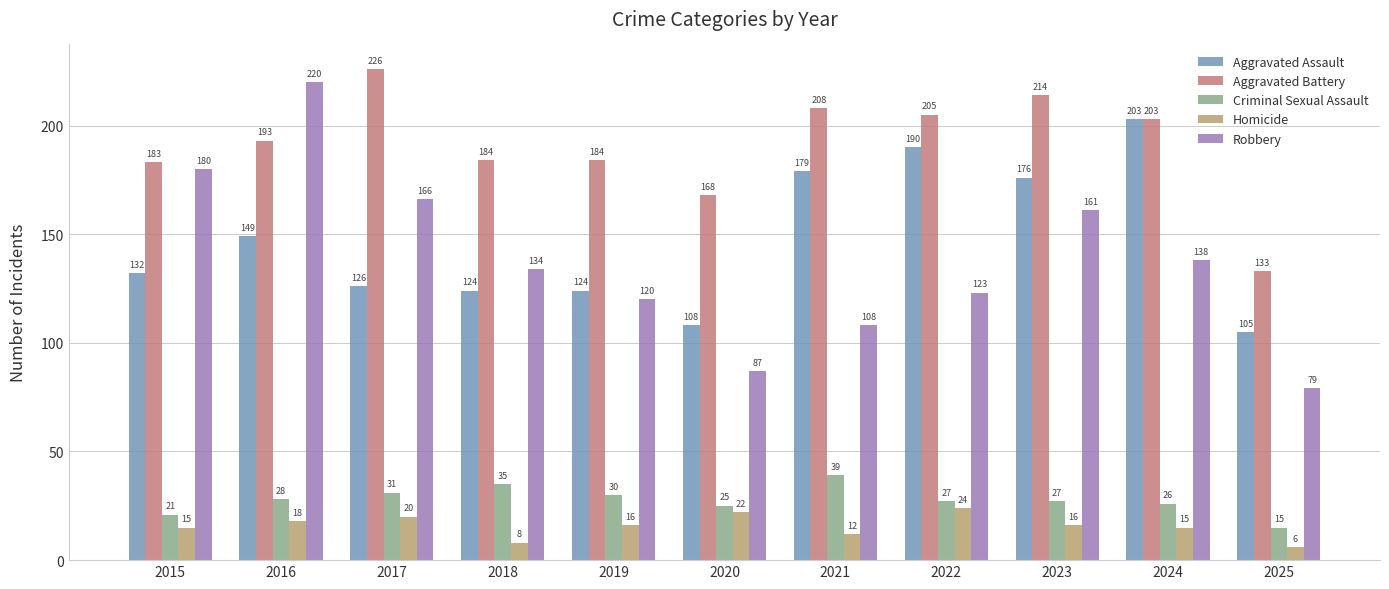

What is the value of the Robbery bar at the 5th from the left?

120